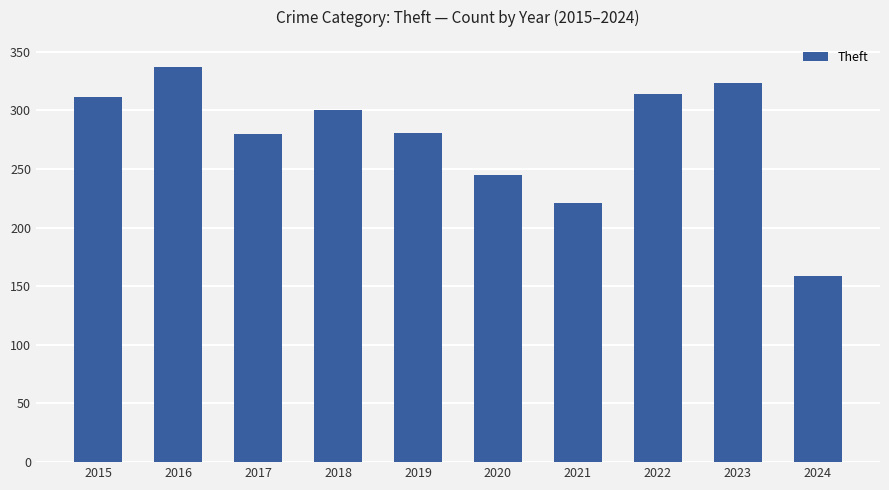

At which category does the chart reach its peak across all series?

2016